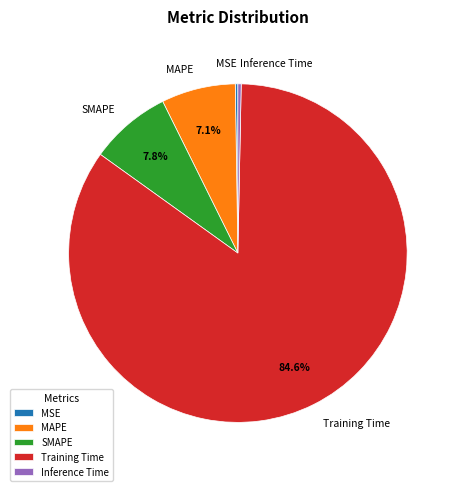

Which category has the biggest portion of the pie?

Training Time